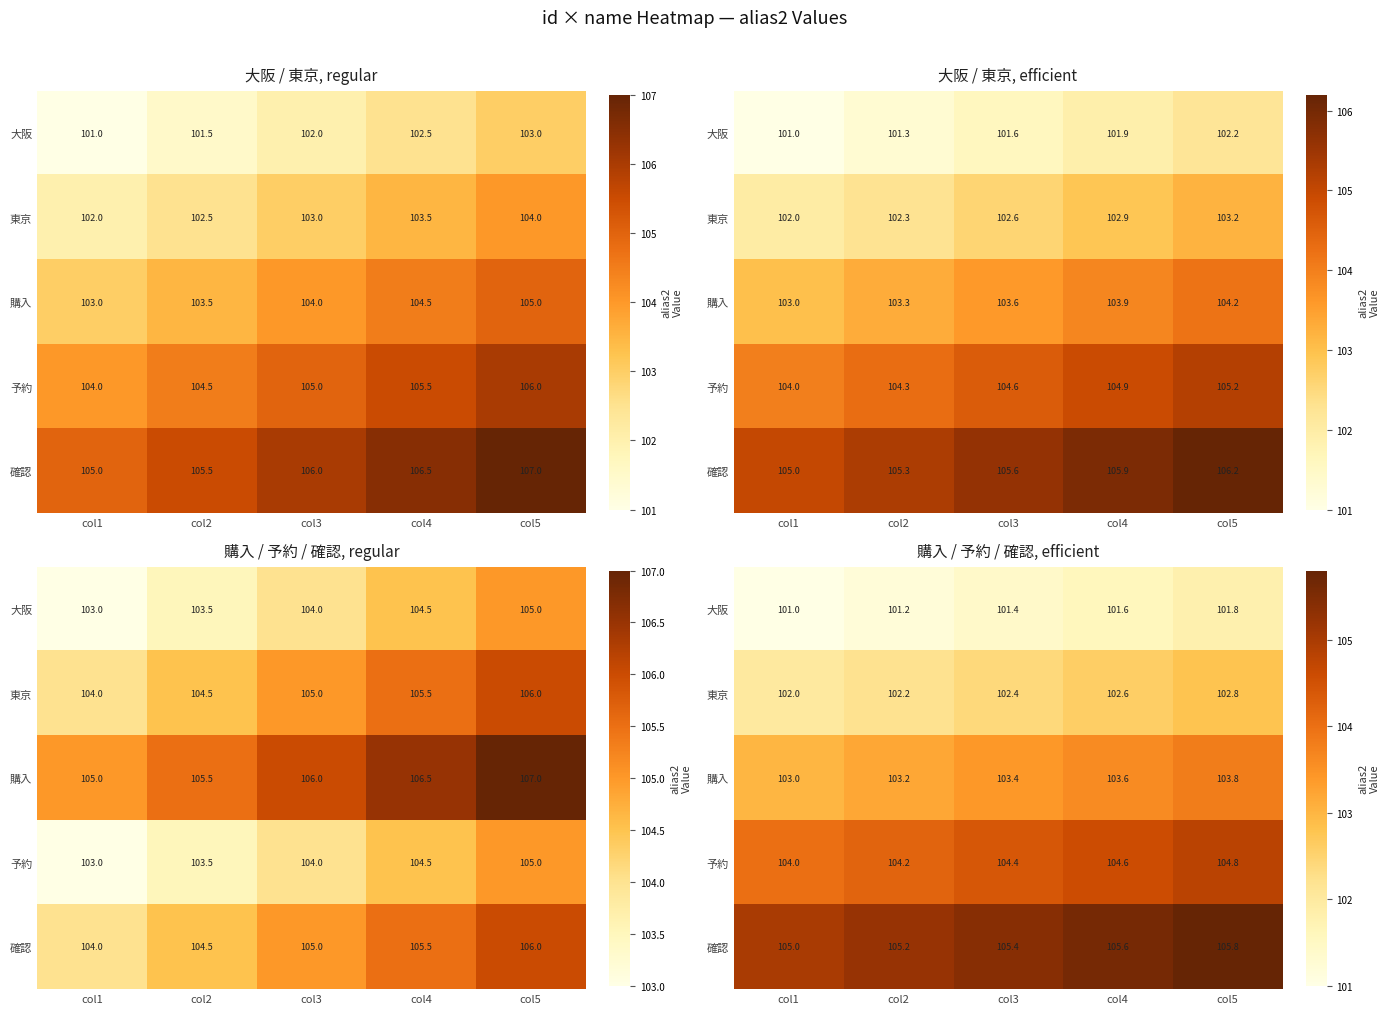

Which category has the lowest value across all series?

col1